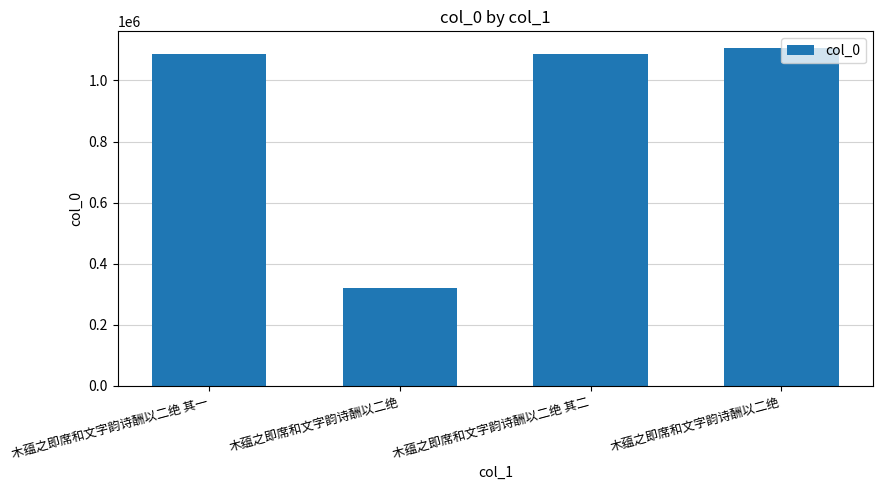

How many data points are less than 1085352?

2